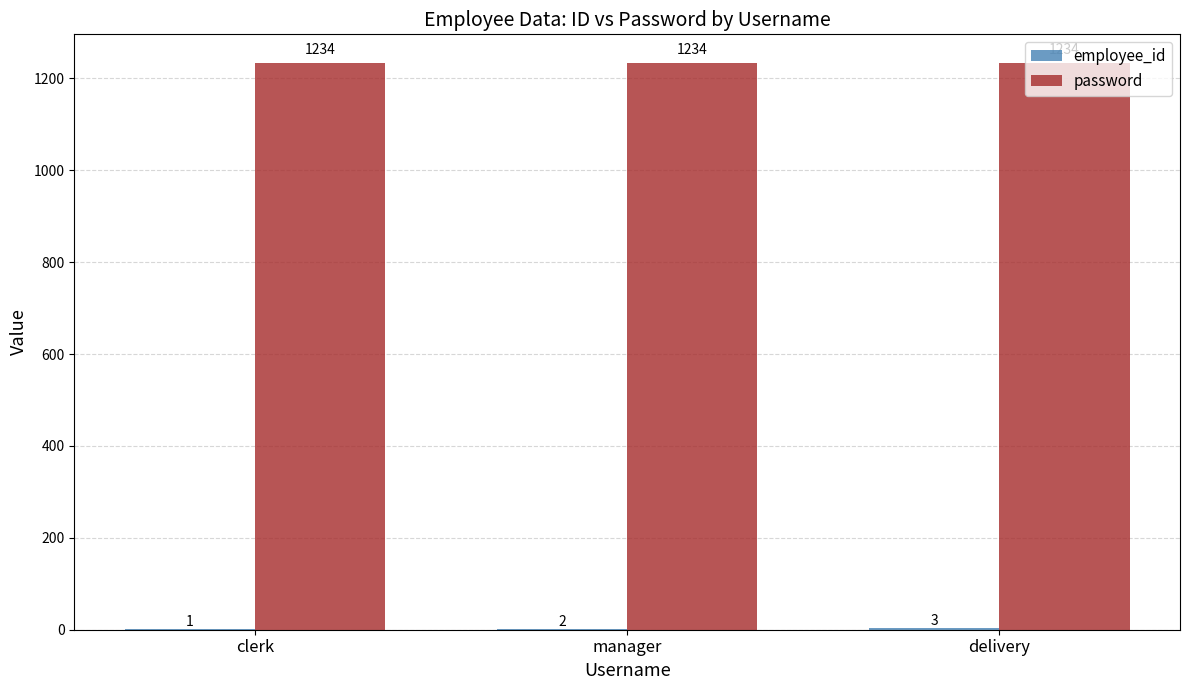

What is the approximate value of password at manager?

1234